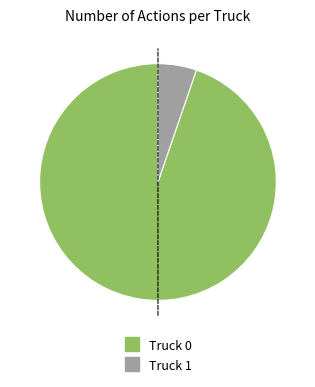

Which category accounts for the majority?

Truck 0